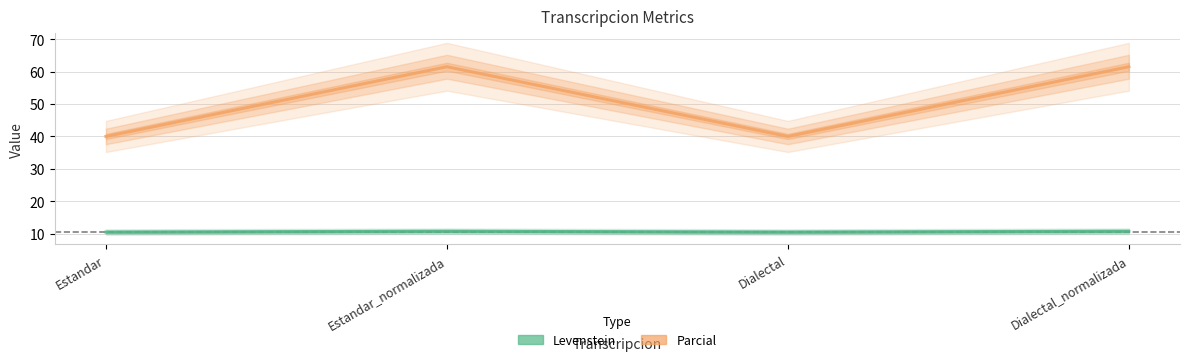

The value of Parcial at Estandar_normalizada is 92.7. True or false?

False